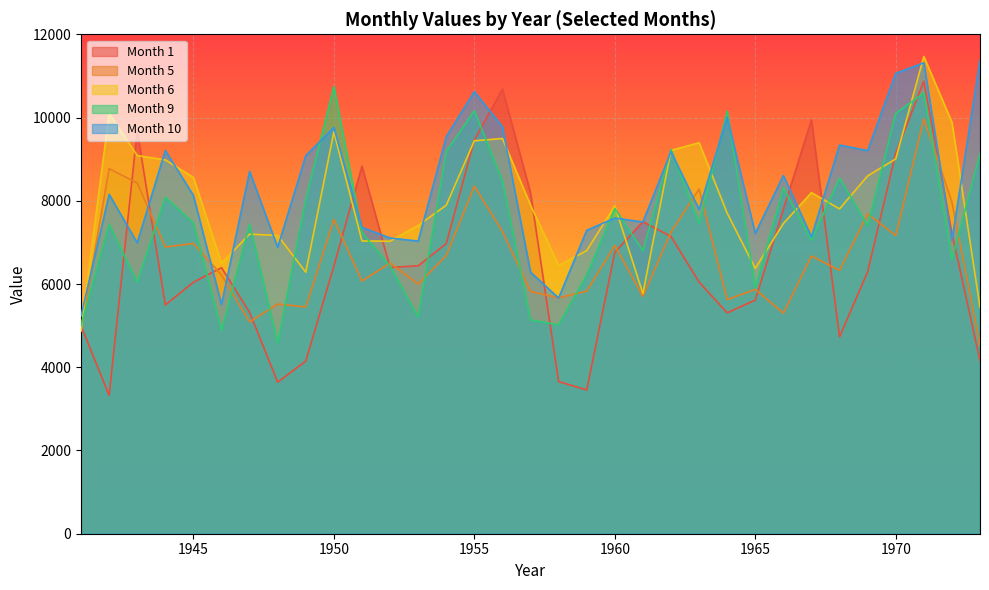

Which series has the widest spread of values?

Month 1